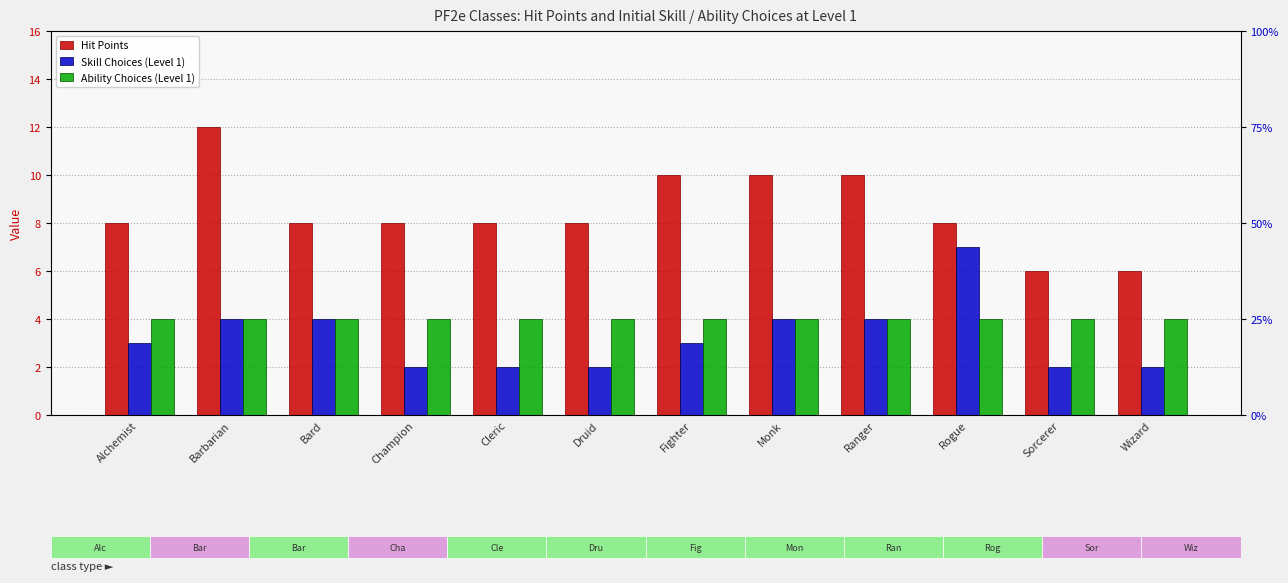

What is the label of the 5th bar from the right?

Monk